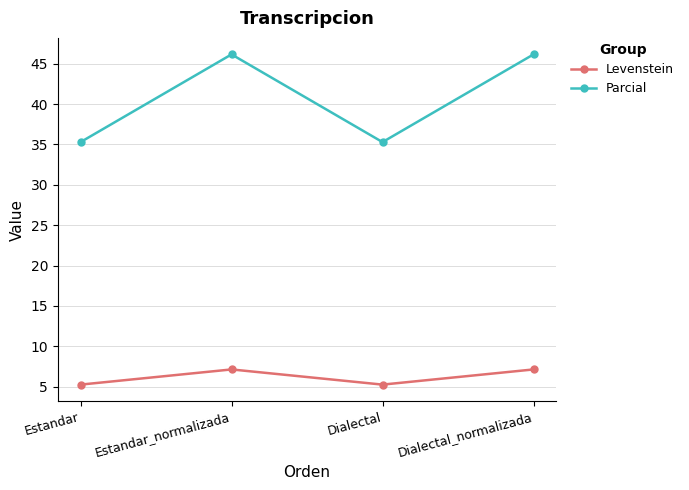

True or false: Levenstein and Parcial cross at least once.

False